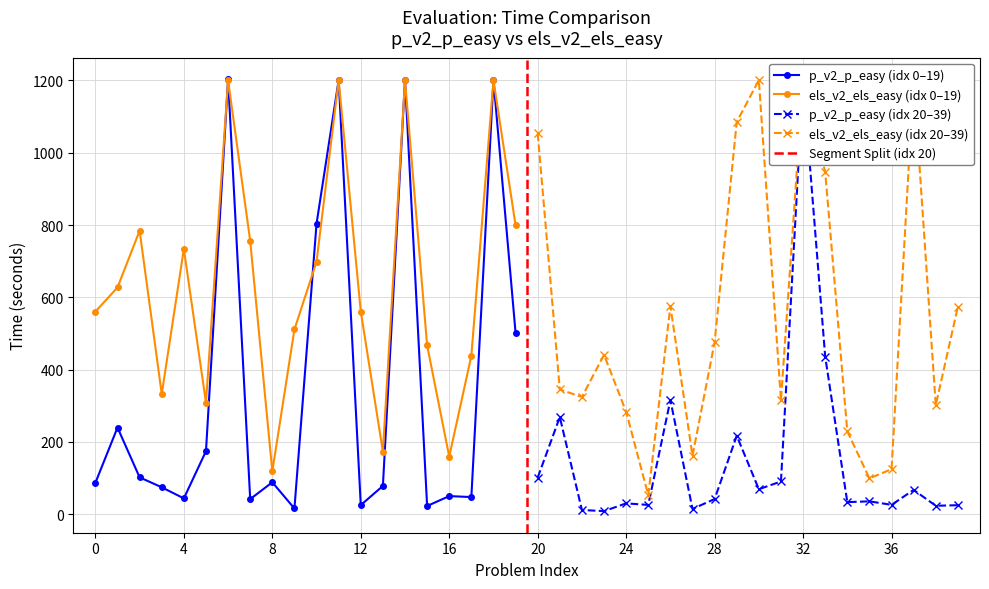

How many values in the eval_v4_p_v2_p_easy_1200_time series are below 74?

20